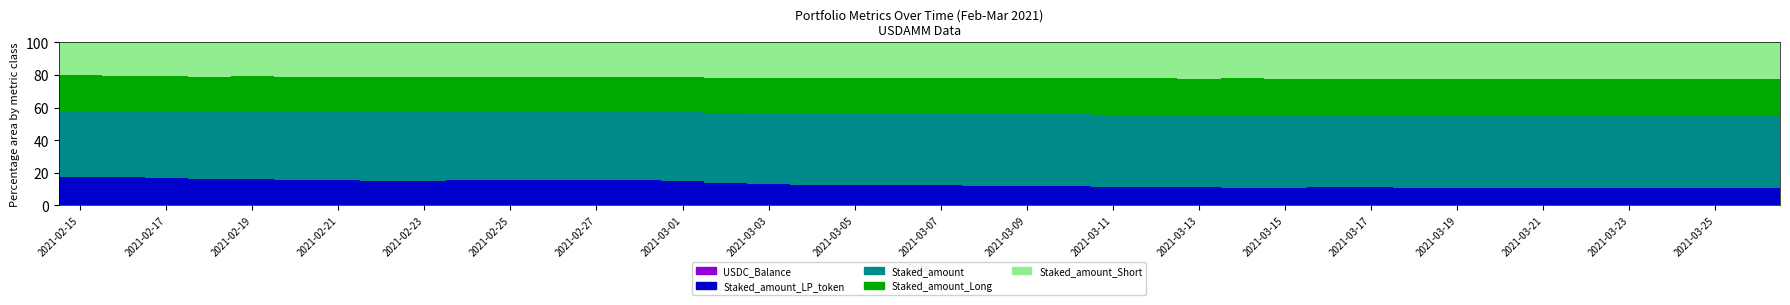

How many series are shown in this chart?

5